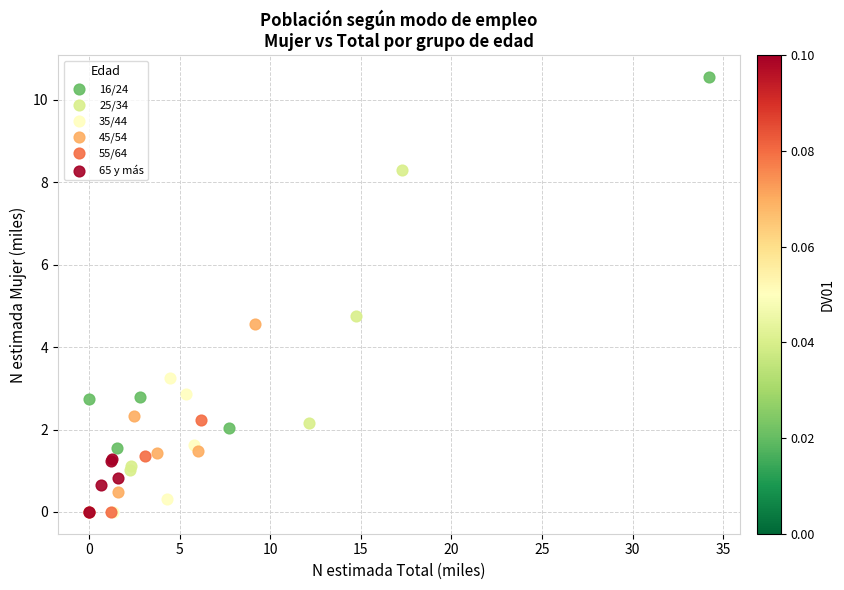

Which series has the widest spread of Y values?

16/24